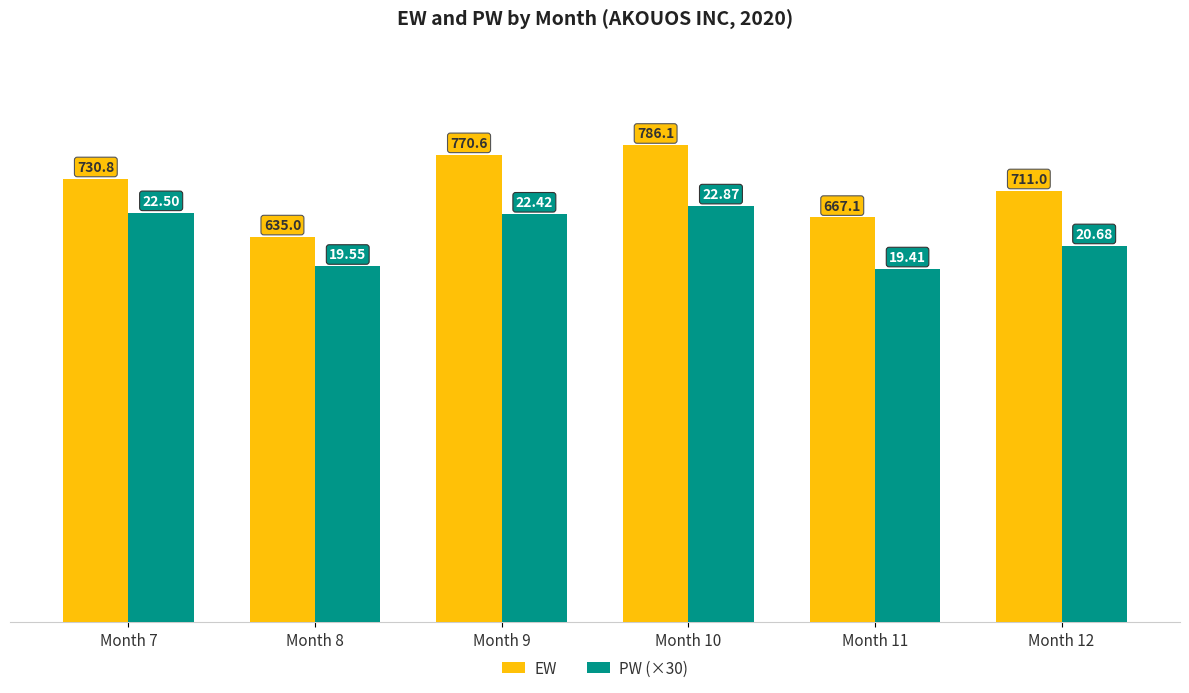

Which series has the widest spread of values?

EW